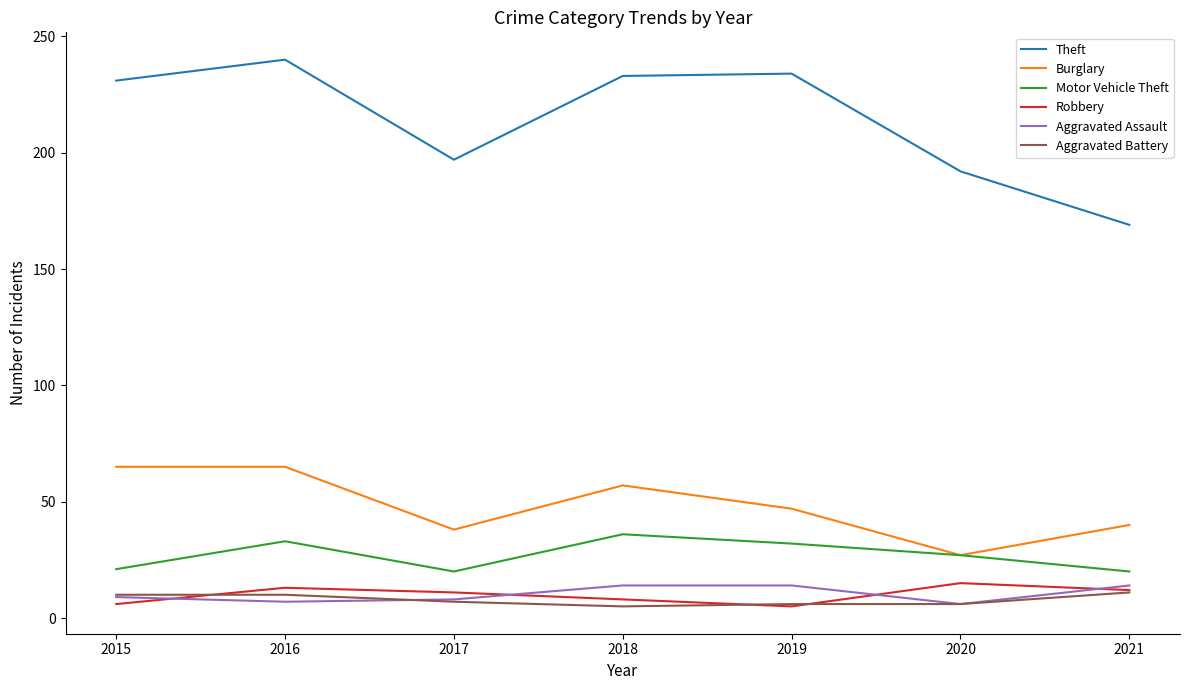

What is the approximate value of Burglary at 2015?

65